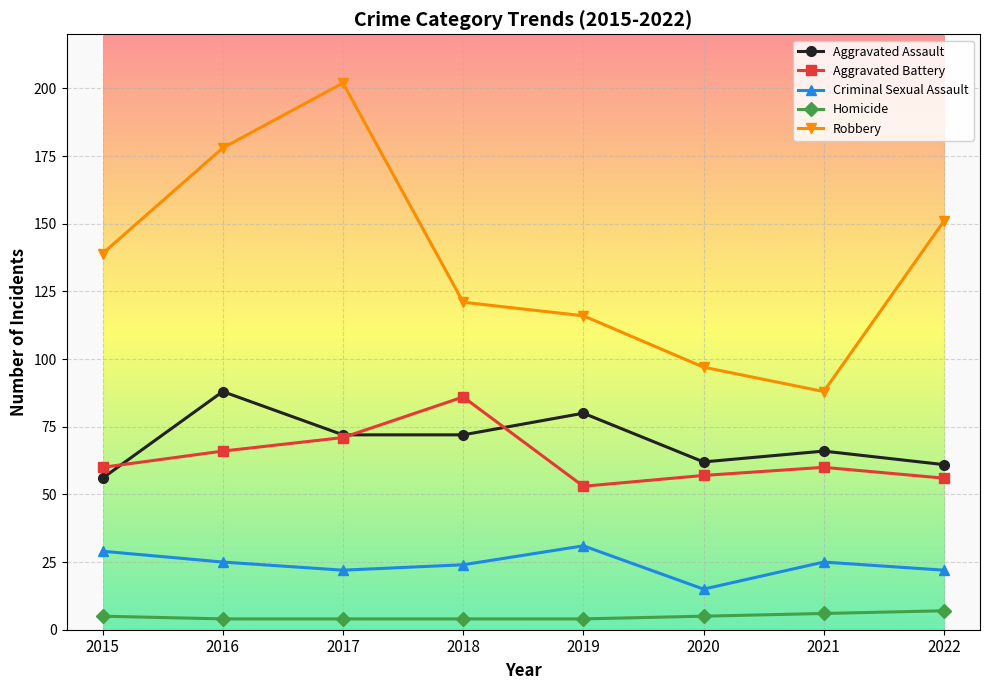

What are all the series names shown in the legend?

Aggravated Assault, Aggravated Battery, Criminal Sexual Assault, Homicide, Robbery